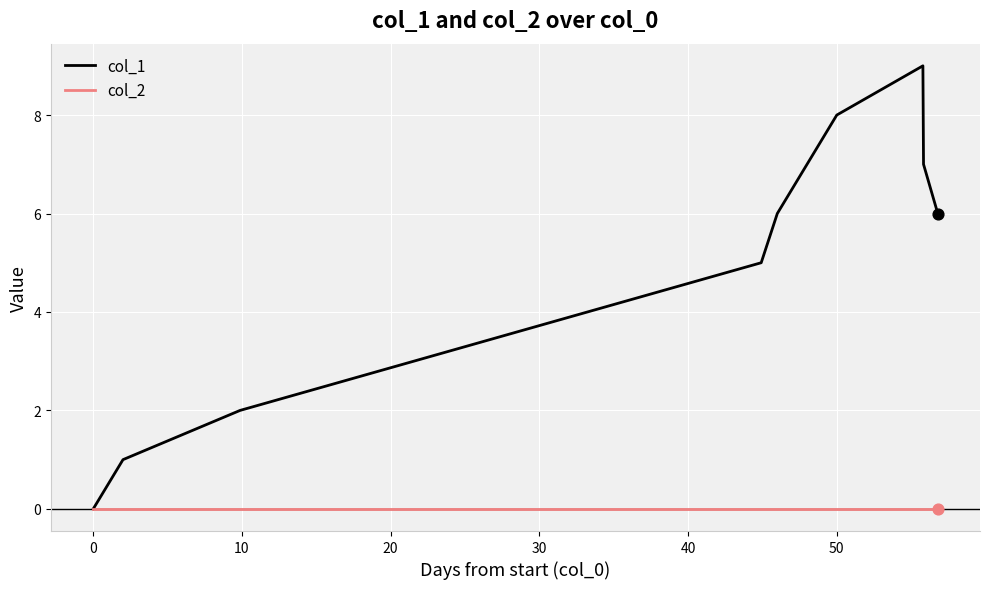

Which series has the largest range (max minus min)?

col_1